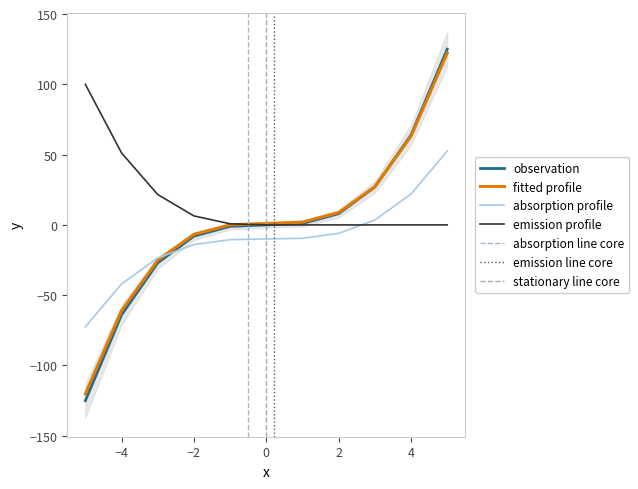

Which has a higher value, -1 or 2?

2